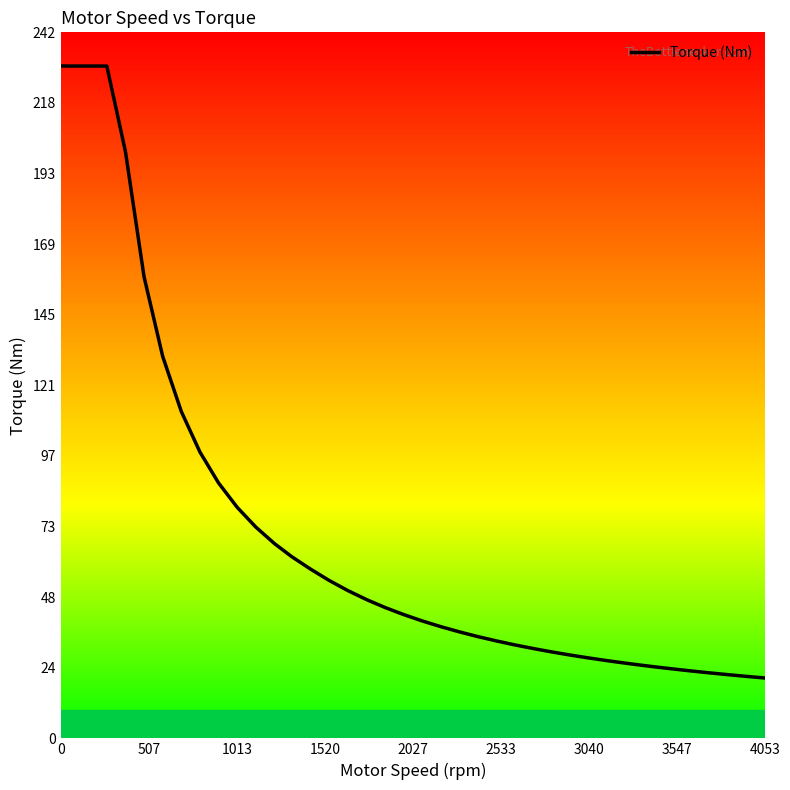

What is the difference between the maximum and minimum values?

209.6